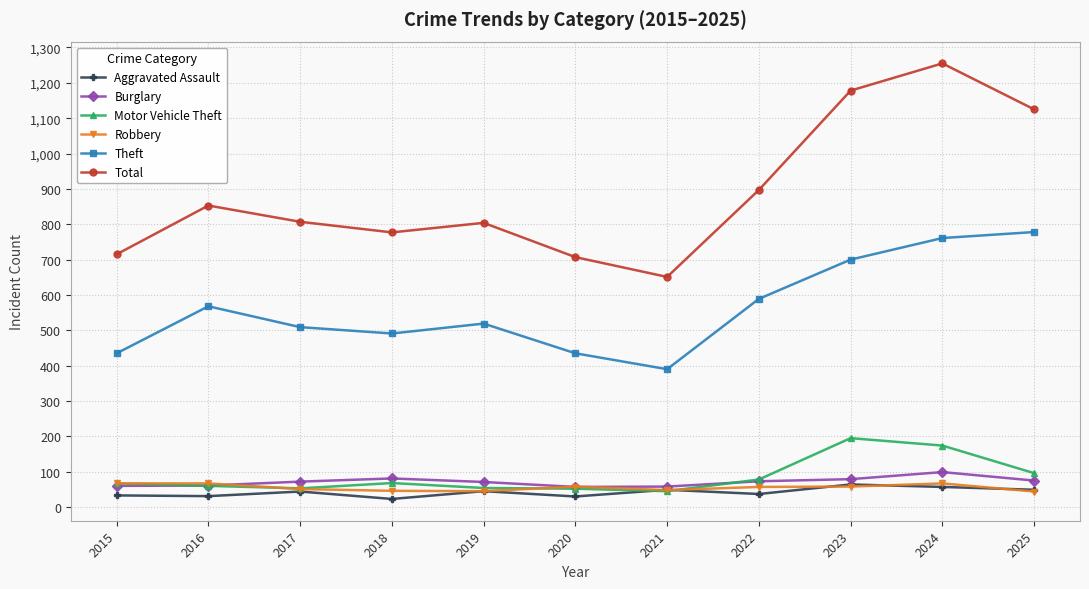

Where is the first local minimum for Total?

2018